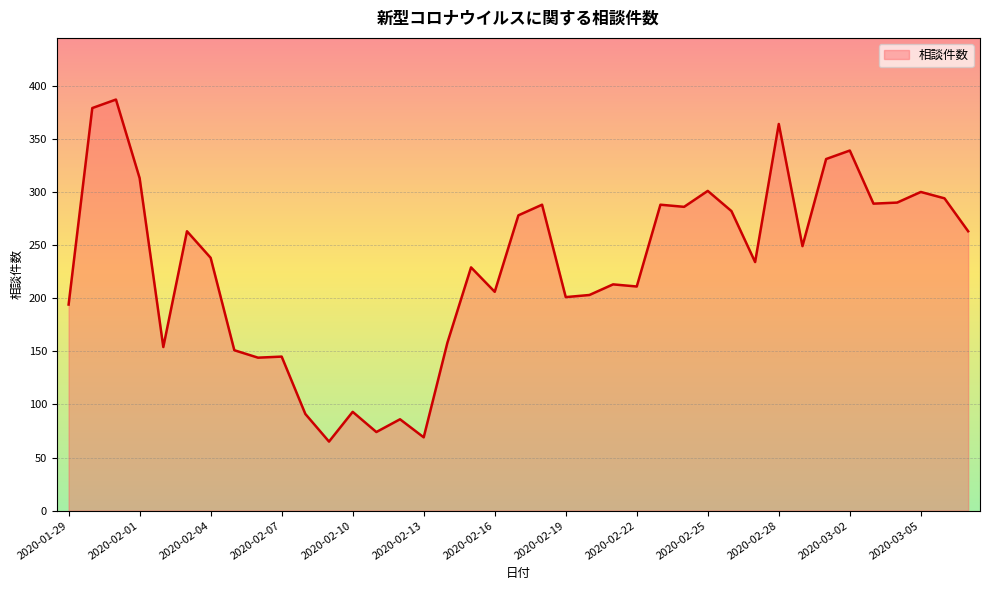

What is the maximum value shown in the chart?

387